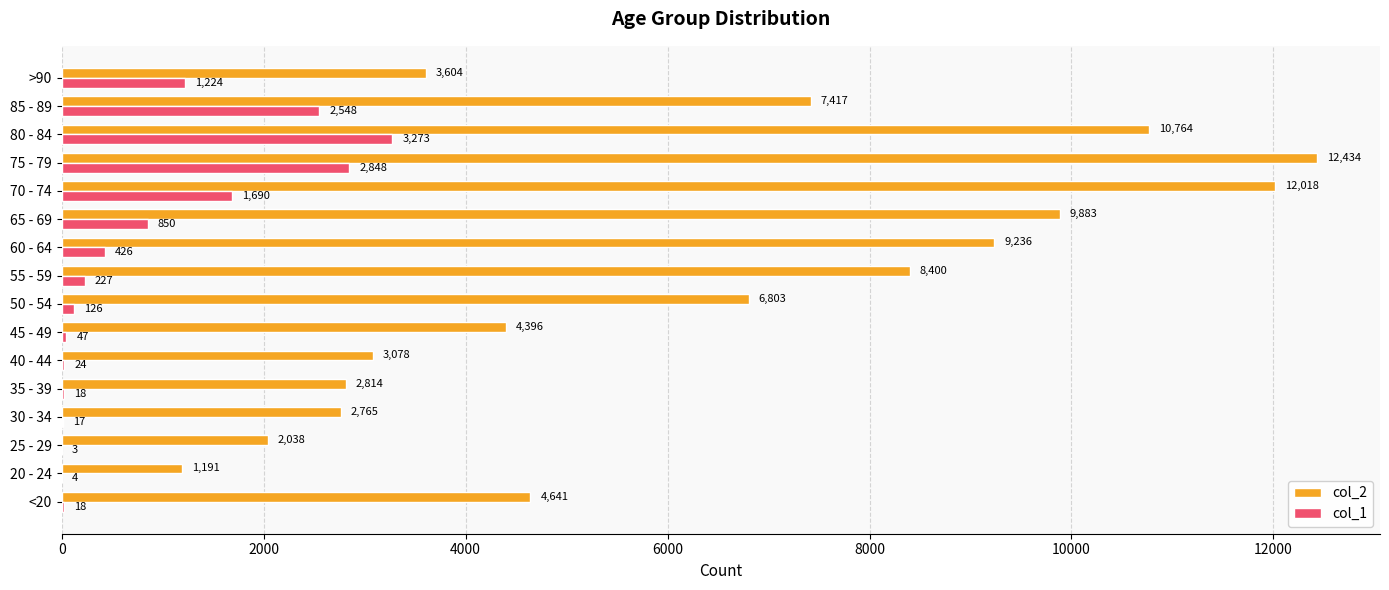

What is the sum of the col_2 values at 50 - 54 and 45 - 49?

11199